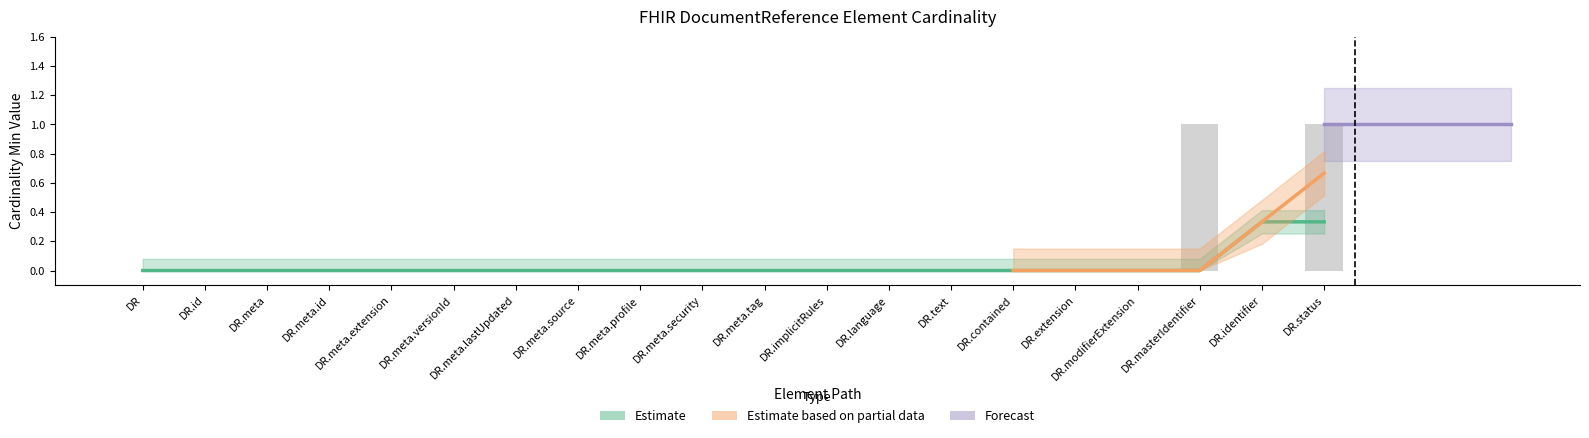

Are the bars horizontal?

No